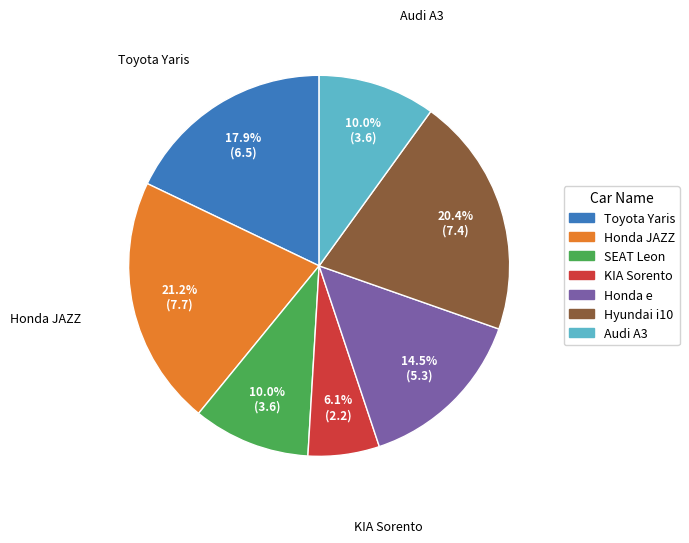

Combined, what portion of the pie is Honda JAZZ and Audi A3?

31.2%